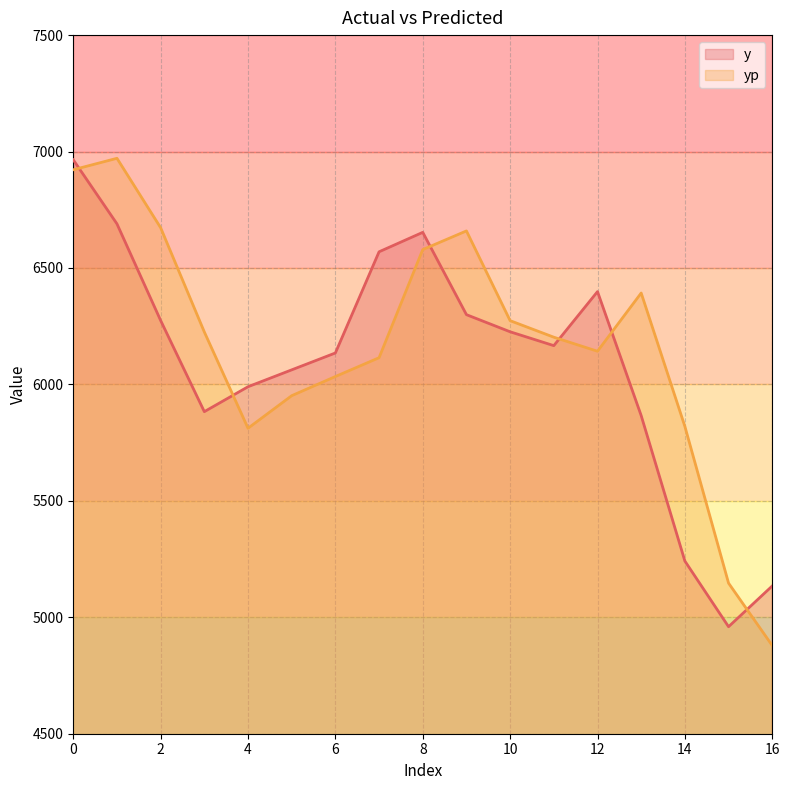

At which category does yp reach its first local peak?

1